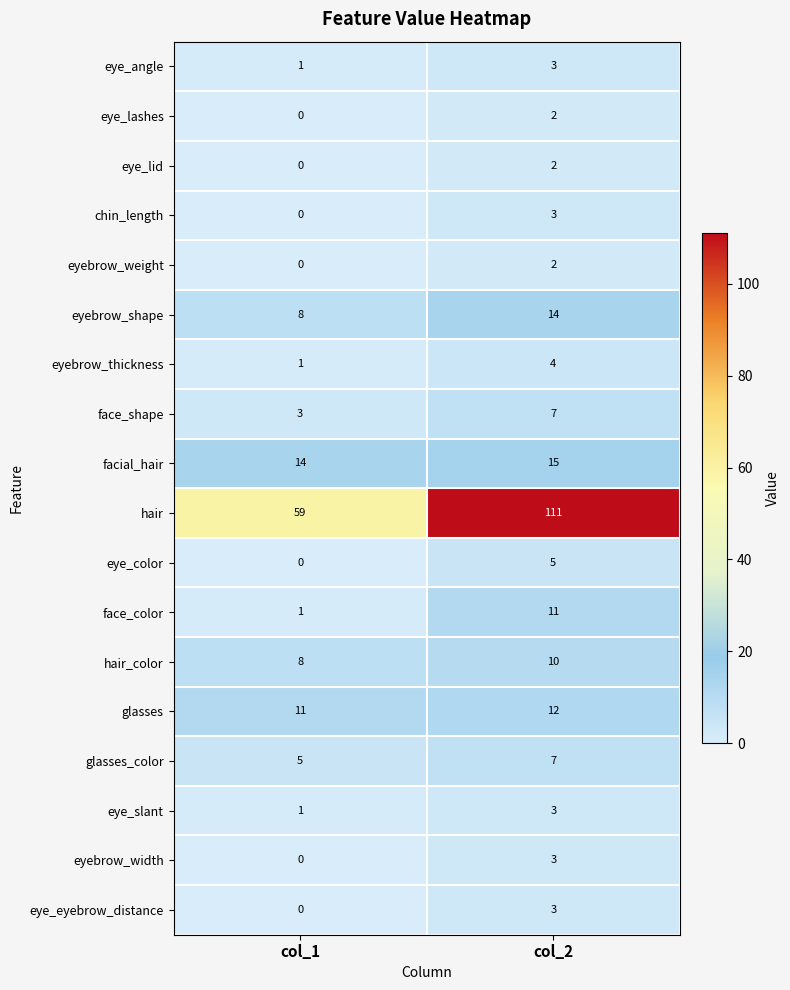

At which category does the chart reach its peak across all series?

col_2